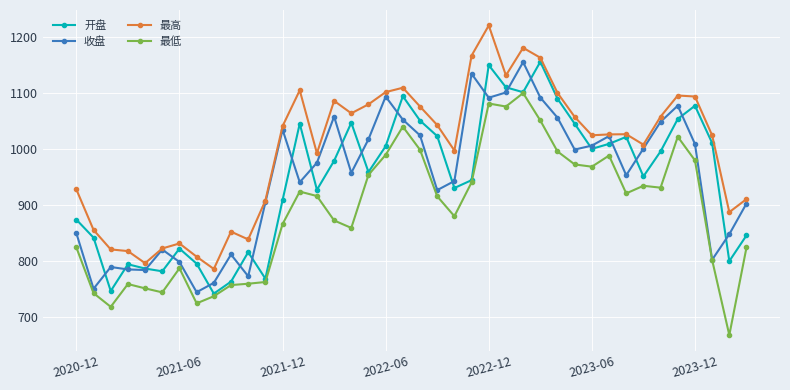

What is the value of the 开盘 point at the 12th from the left?

768.3